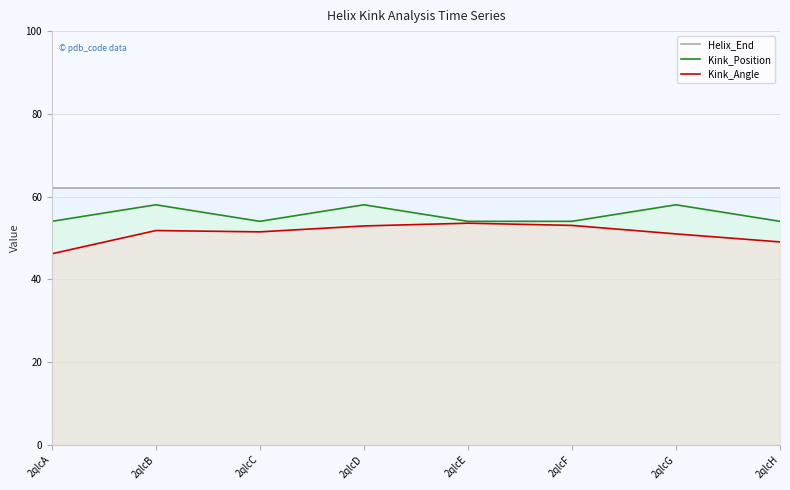

Where does the Kink_Angle series first go above 51?

2qlcB